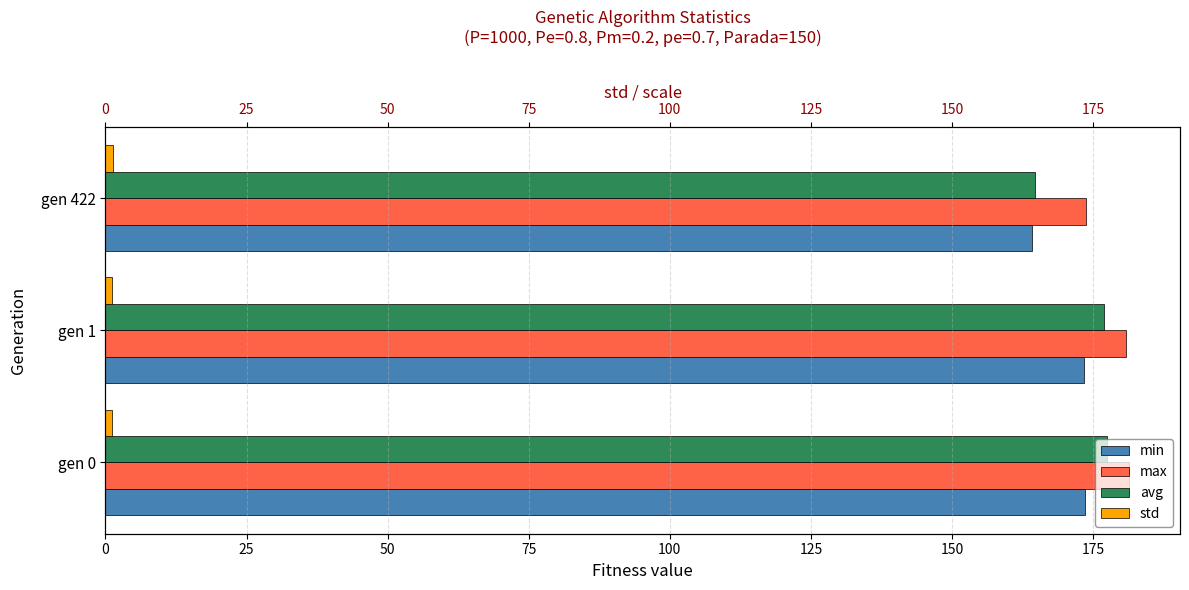

True or false: std has a value of 1.4 at gen 422.

True